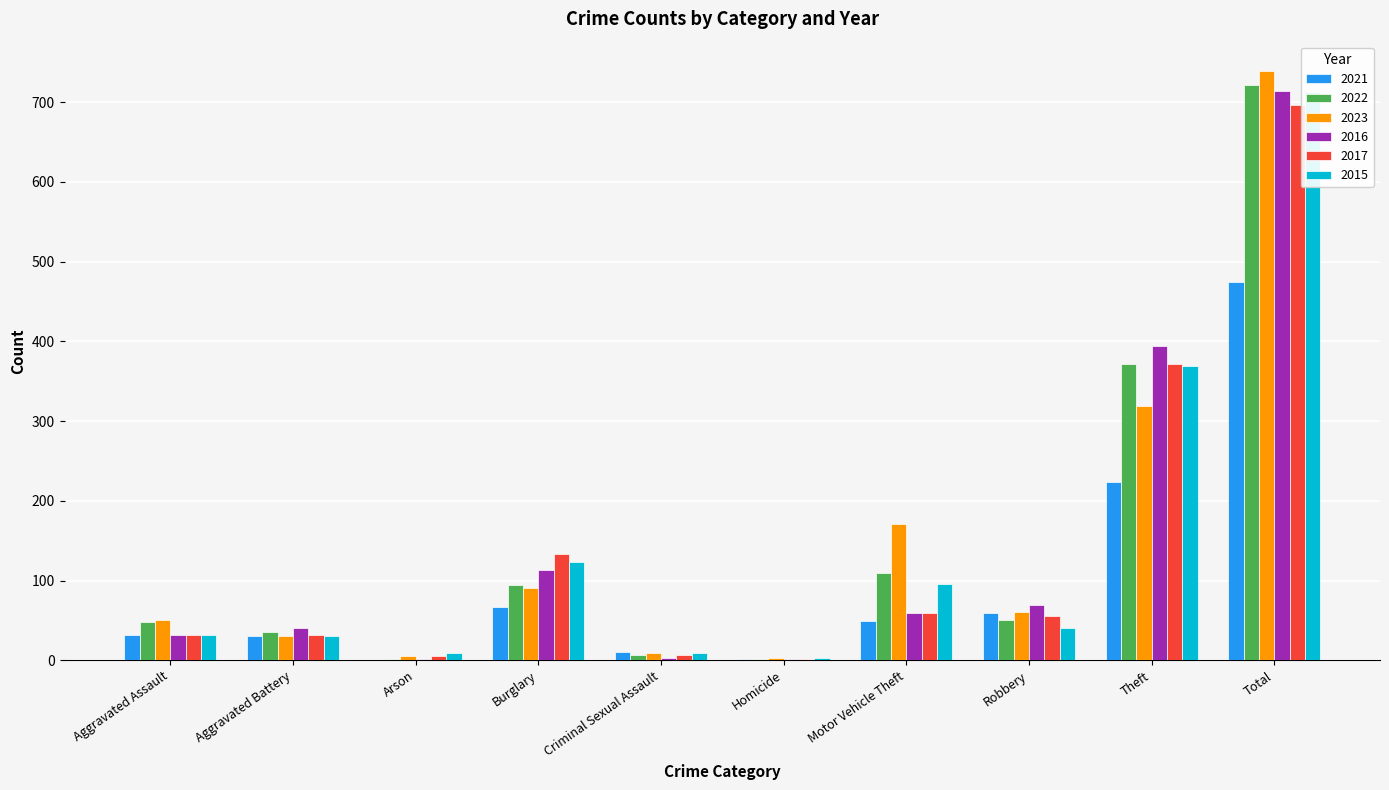

Where does the 2015 series first go above 41?

Burglary